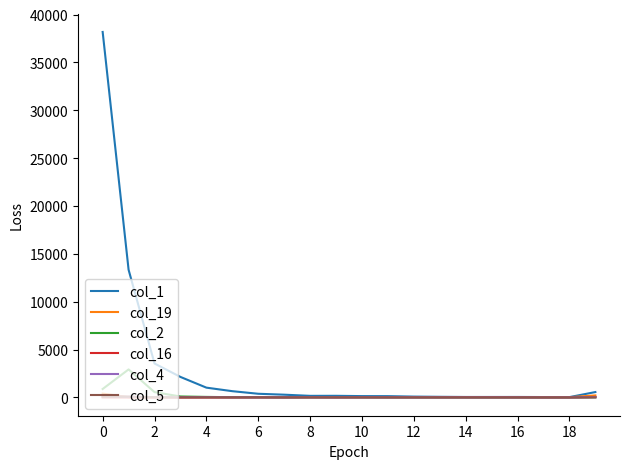

Which series has the largest total across all categories?

col_1